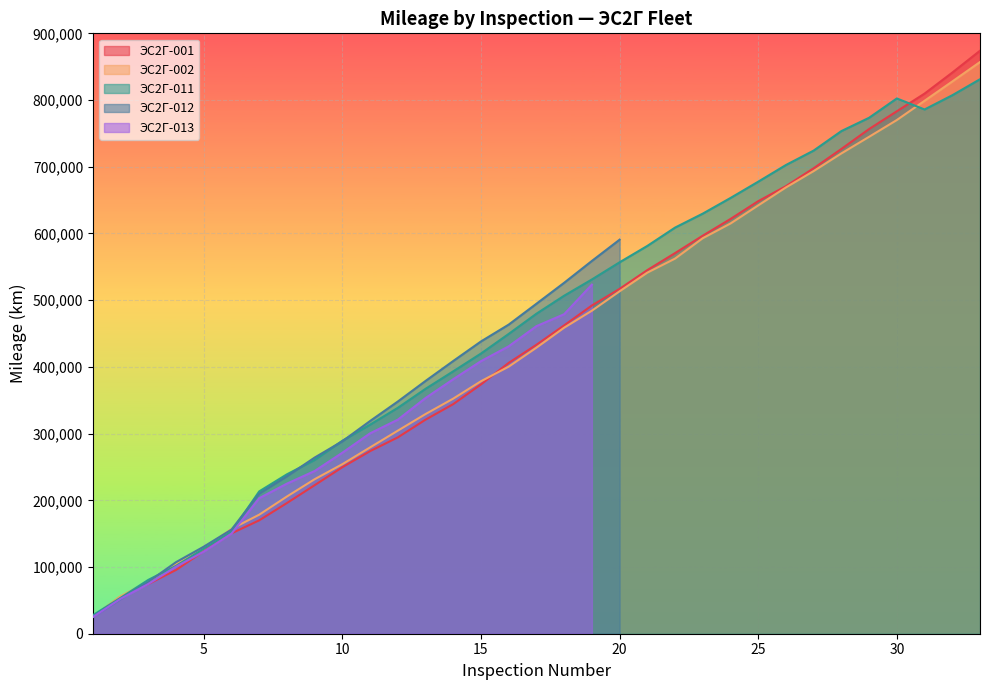

What is the highest value of the ЭС2Г-001 series?

873926